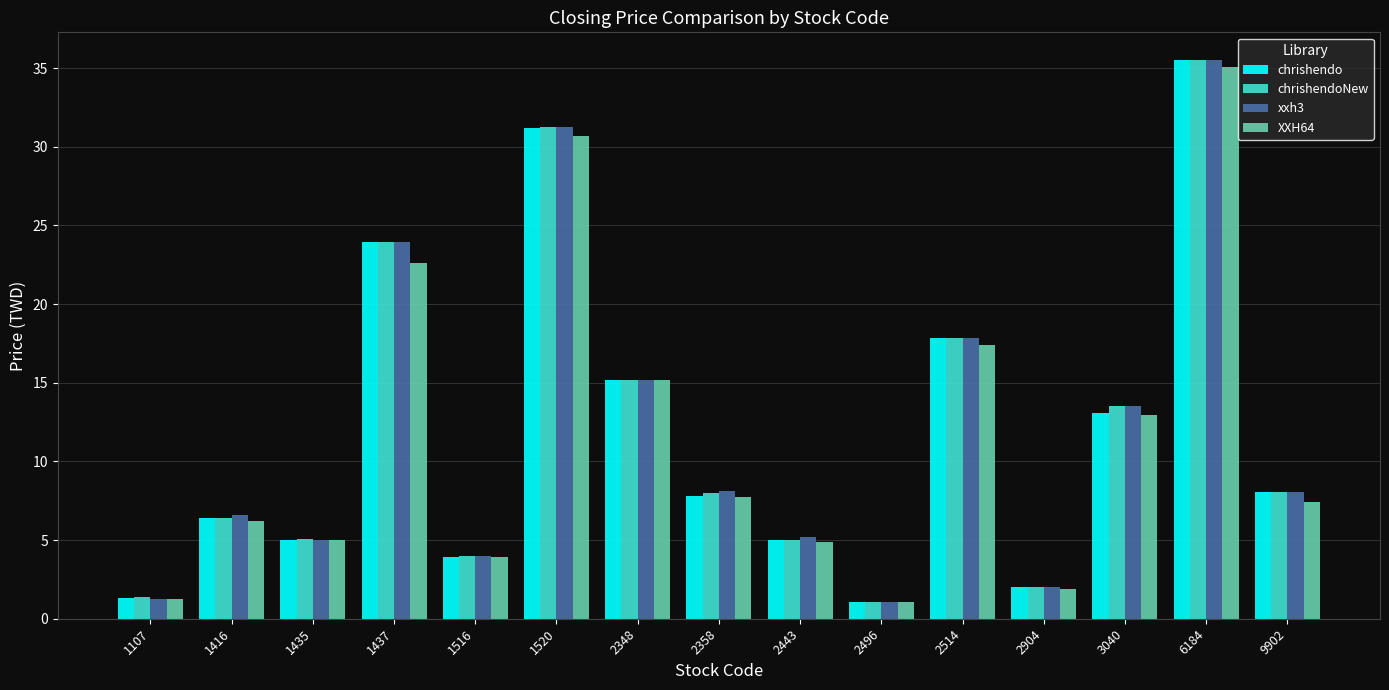

What is the difference between the xxh3 values at 2496 and 3040?

12.5